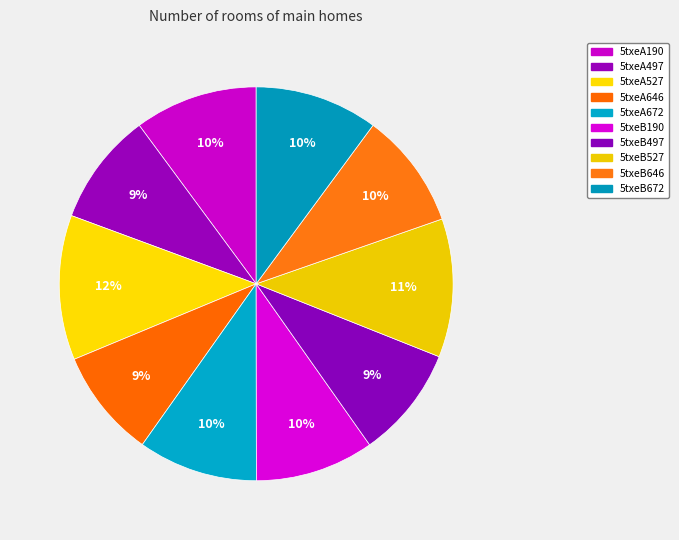

What portion of the pie excludes 5txeB497?

90.8%